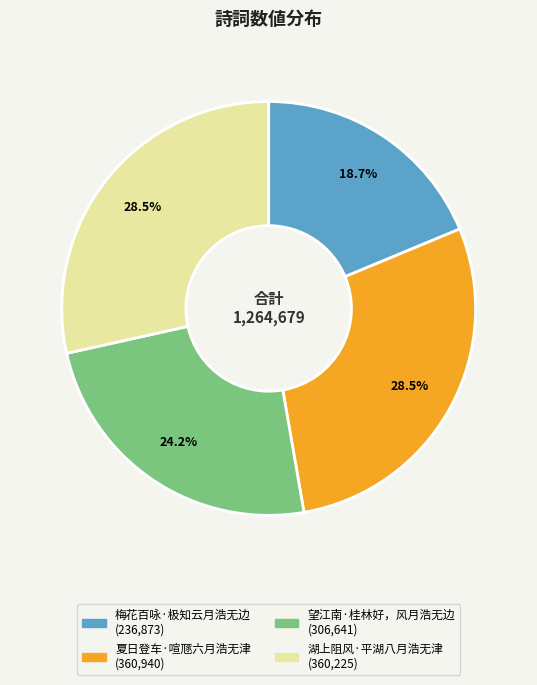

Do 望江南·桂林好，风月浩无边 and 夏日登车·喧豗六月浩无津 together represent more than half of the pie?

Yes